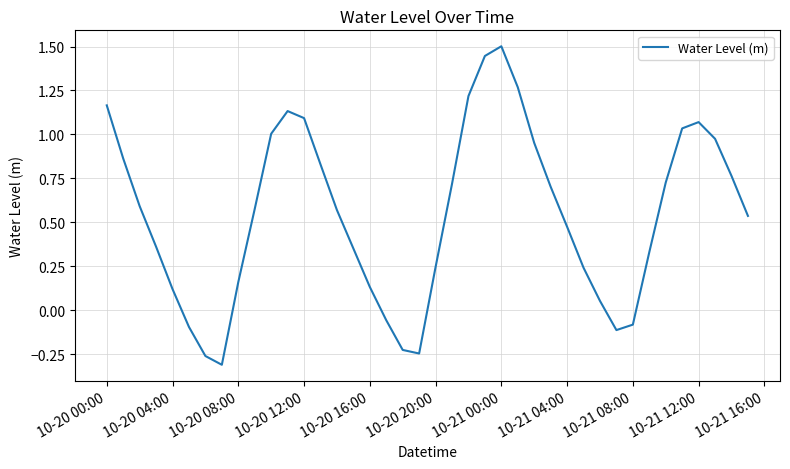

What is the difference between the maximum and minimum values?

1.8